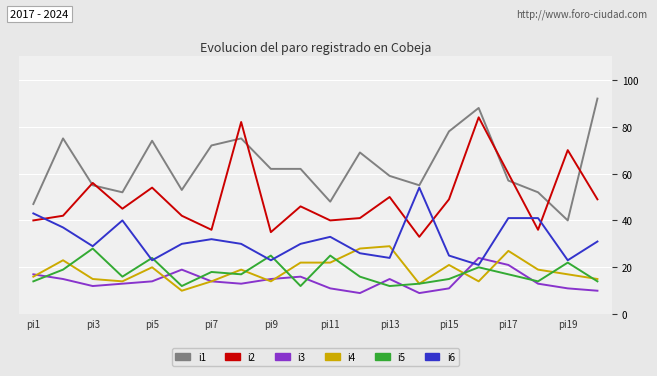

True or false: i1 and i5 cross at least once.

False